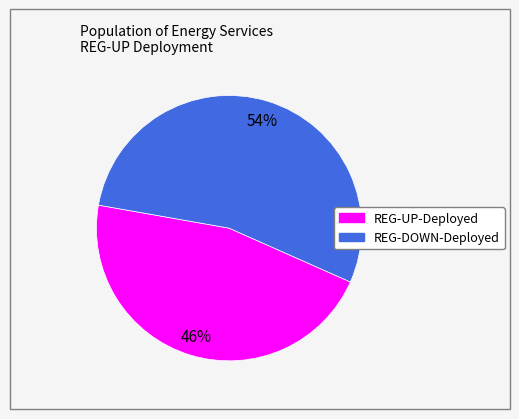

Is there any slice that represents more than half of the pie?

Yes